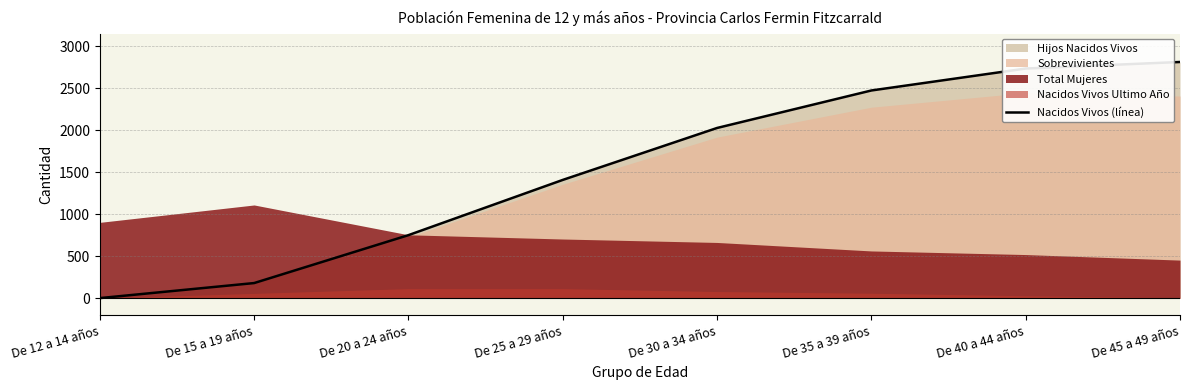

What is the label of the 8th point from the left?

De 45 a 49 años